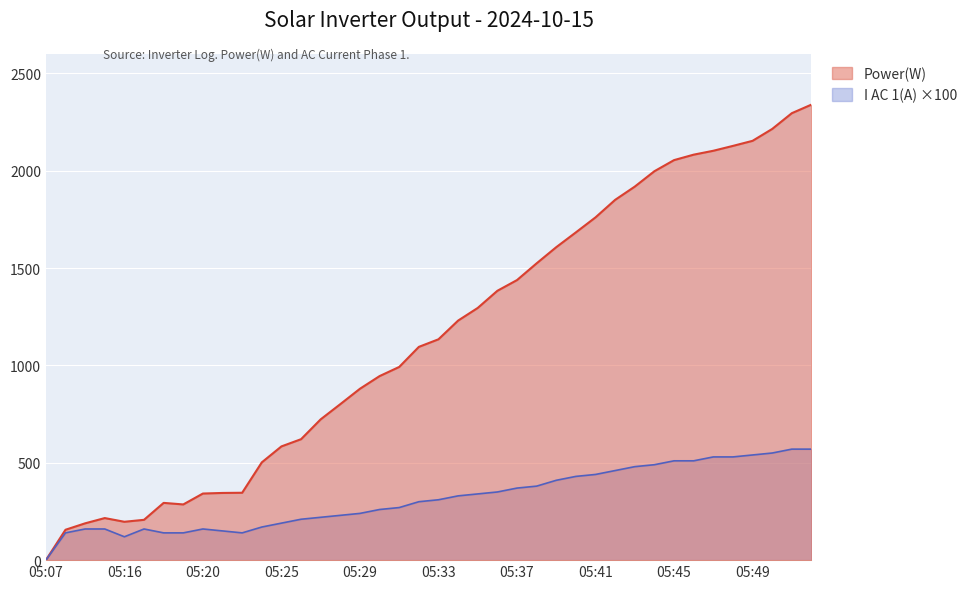

At which label does Power(W) reach its minimum?

05:07